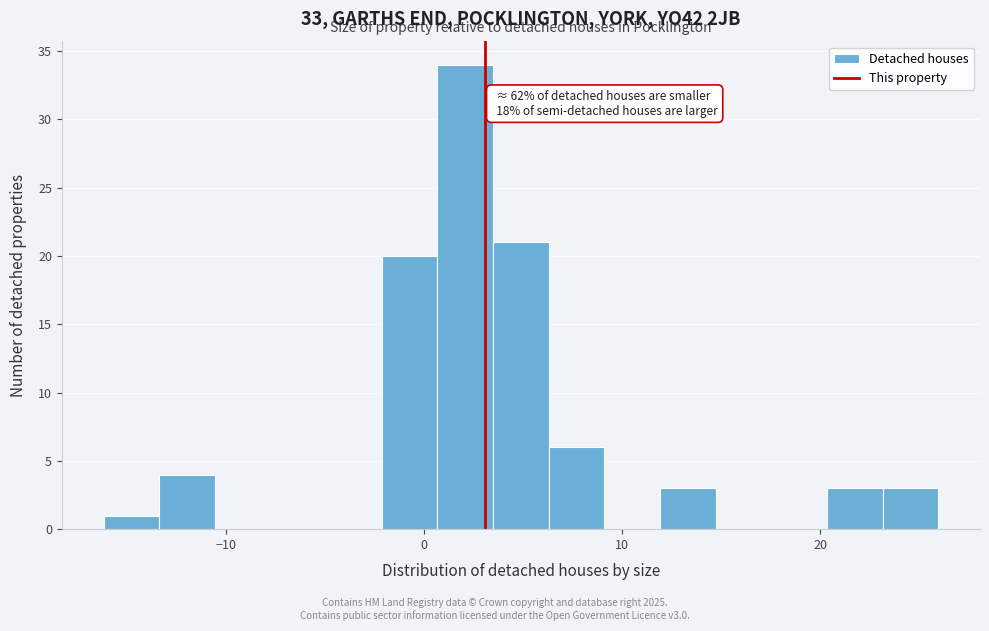

Read against the x-axis, roughly where is the centre of the tallest bar?

2